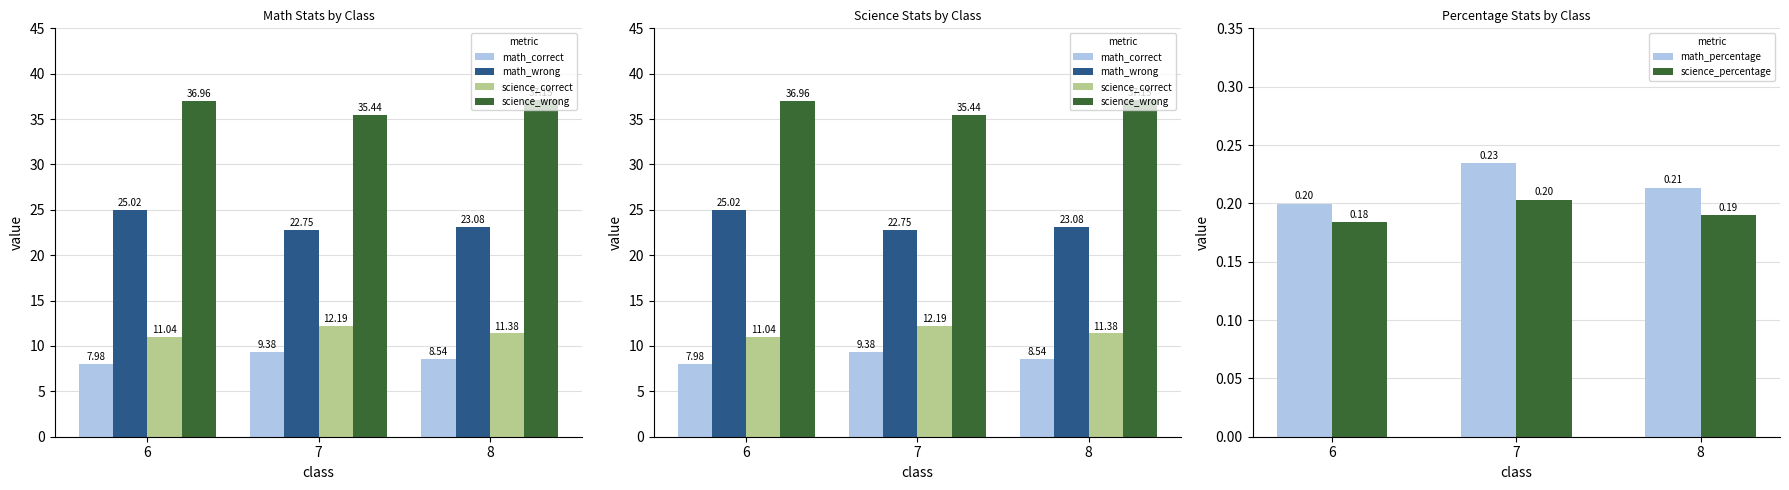

What is the maximum value shown in the chart?

37.1